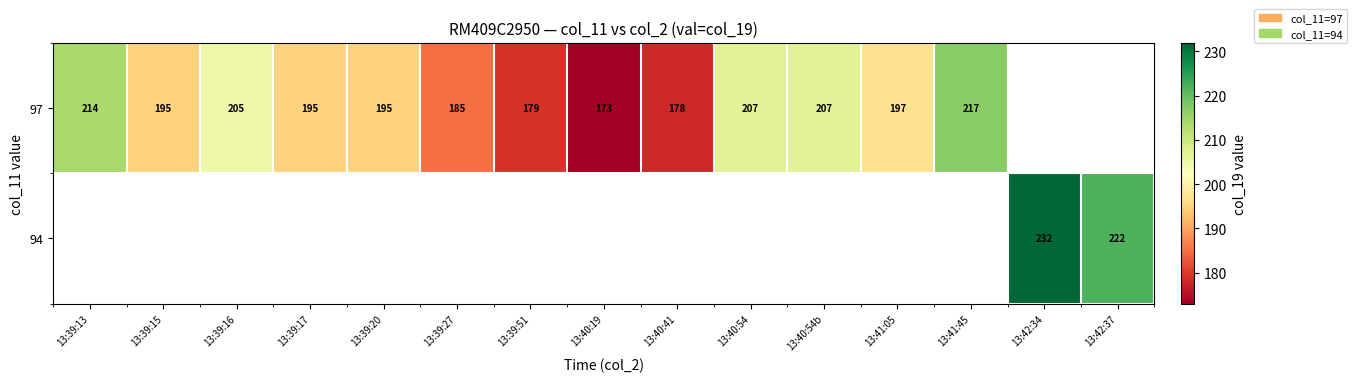

What is the sum of the 97 values at 13:39:51 and 13:39:20?

374